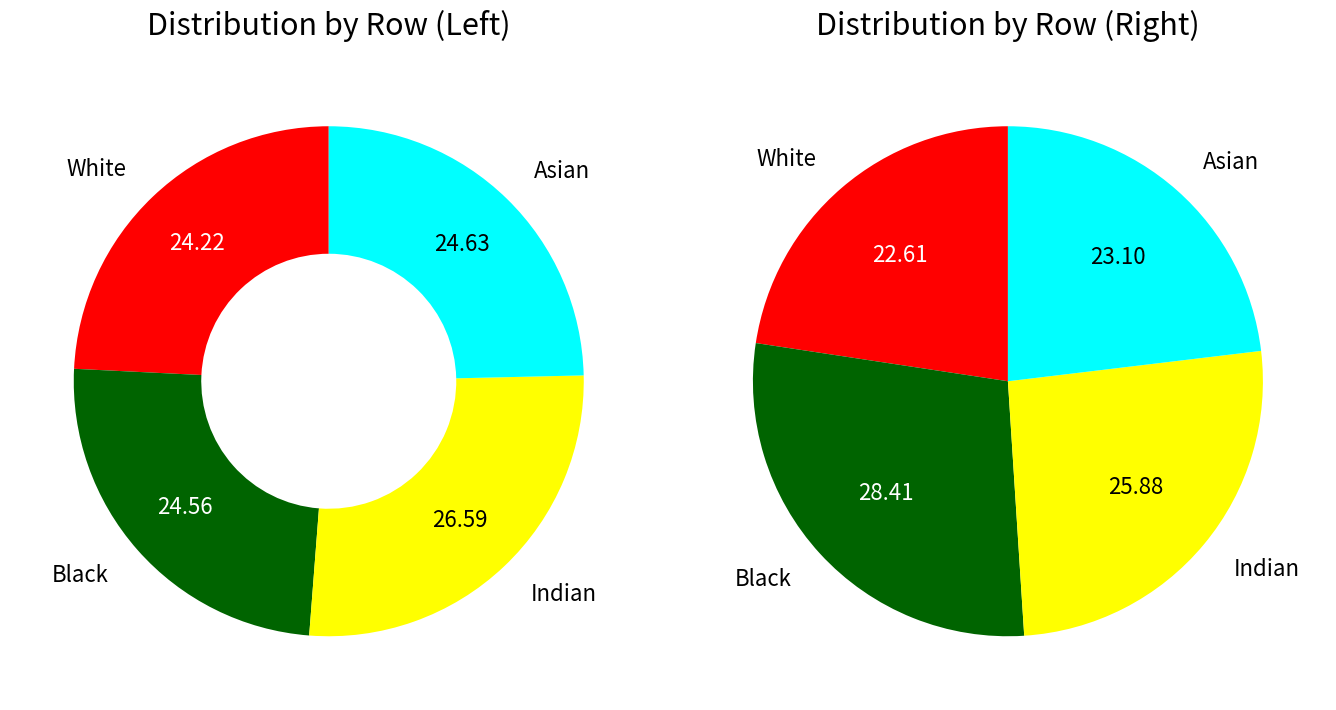

Is it true that 2 is 41% of the pie?

False